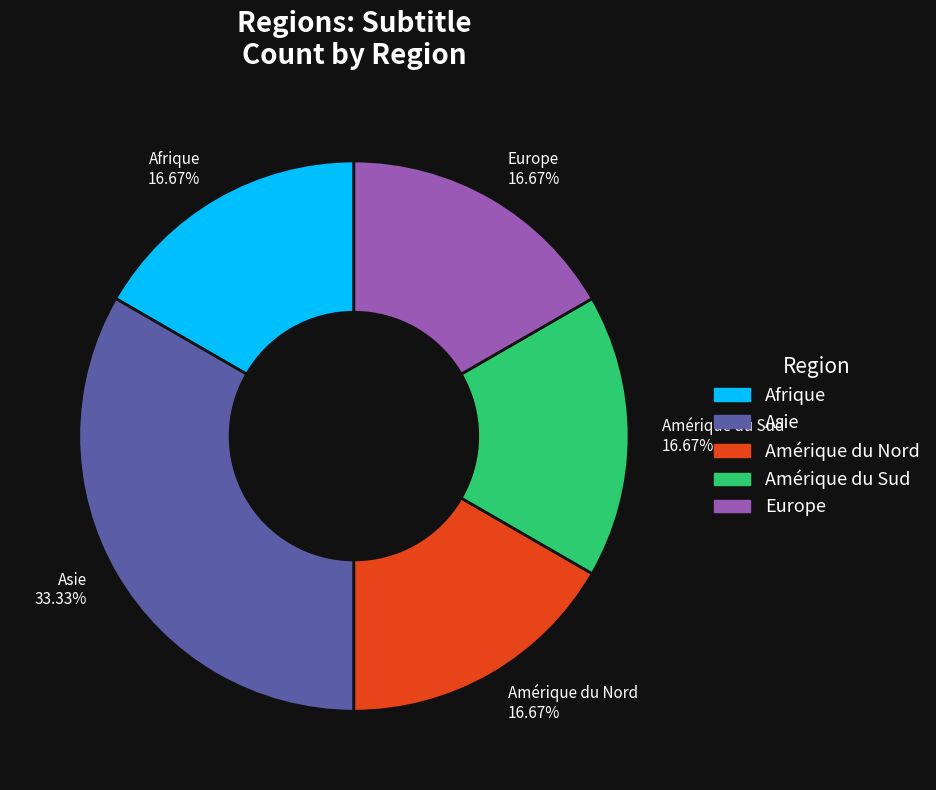

Approximately how many times larger is the value at Europe 16.67% compared to Afrique 16.67%?

1.0